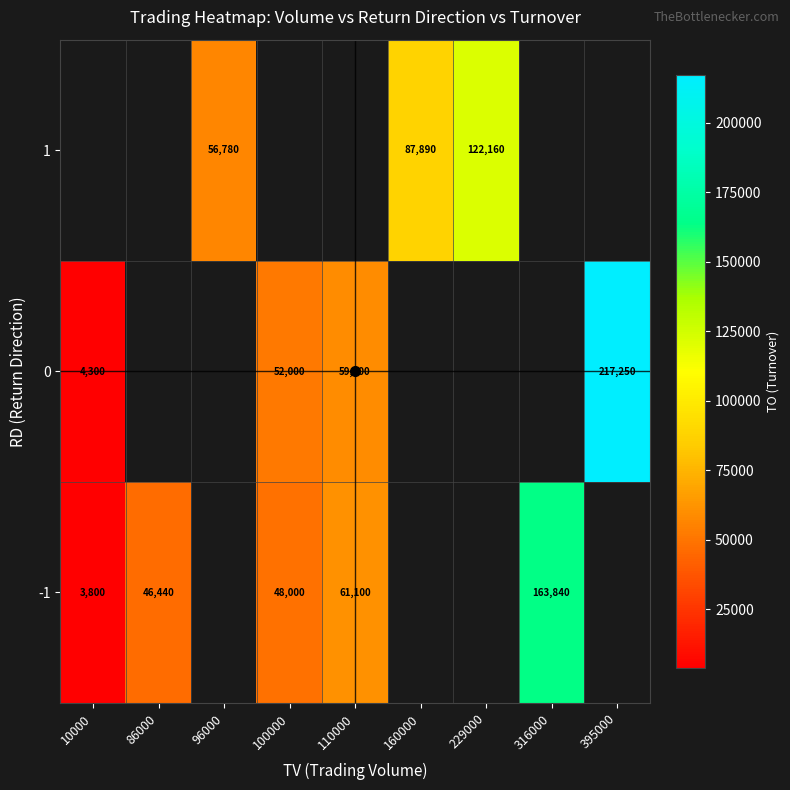

The 0 series shows 28435 at 110000. True or false?

False